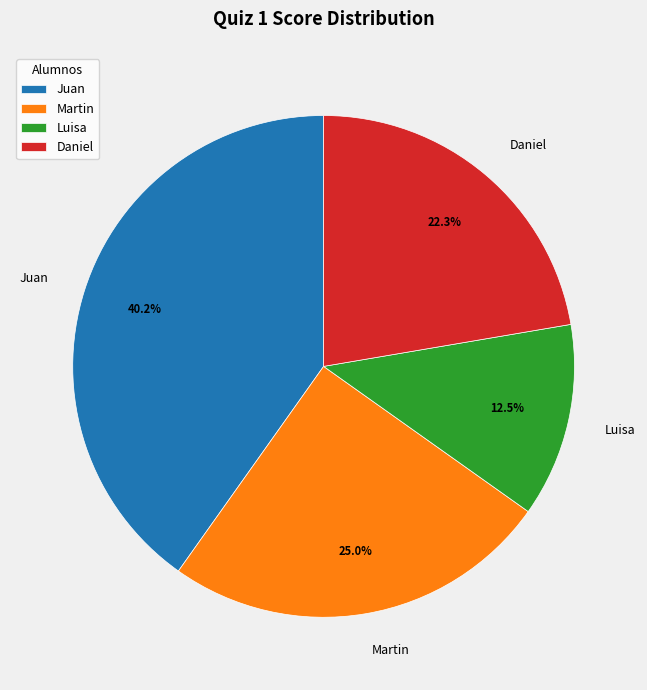

The Martin slice represents 25% of the pie. True or false?

True